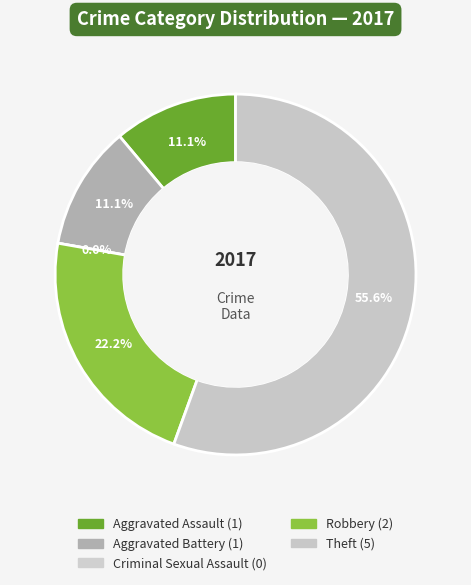

What is the smallest slice in the pie chart?

Criminal Sexual Assault